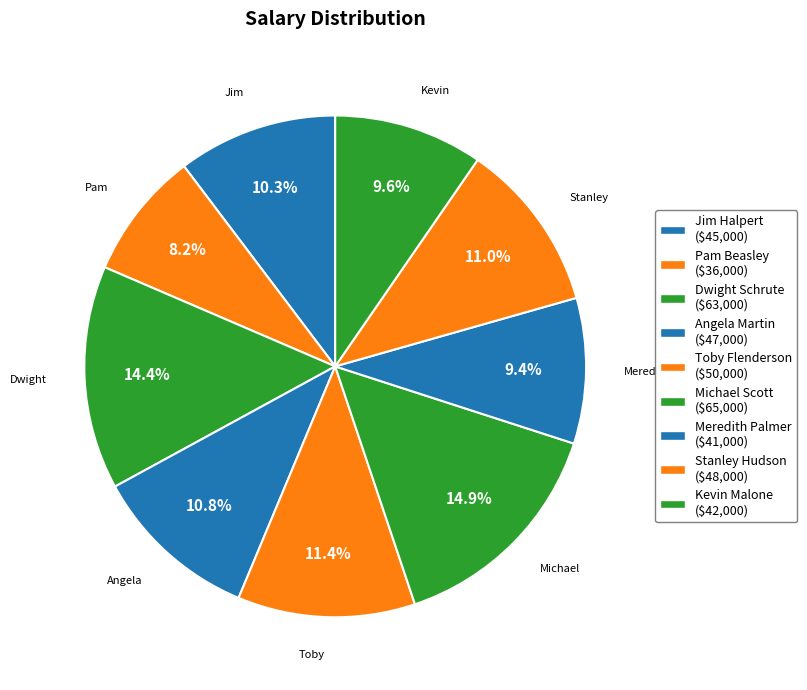

Is it true that Angela Martin is 11% of the pie?

True